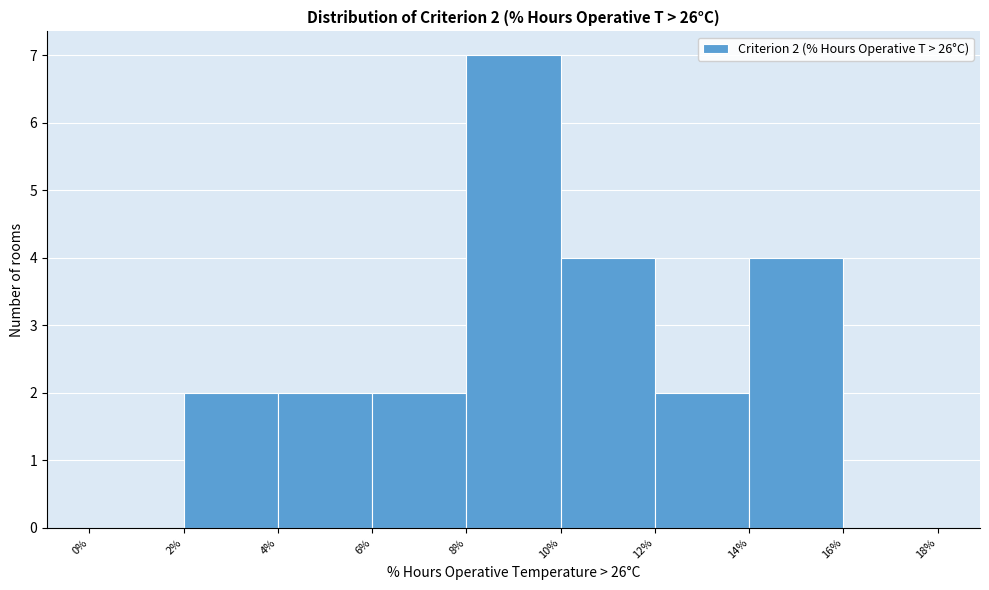

Over which range of the x-axis is the bar tallest?

8% to 10%